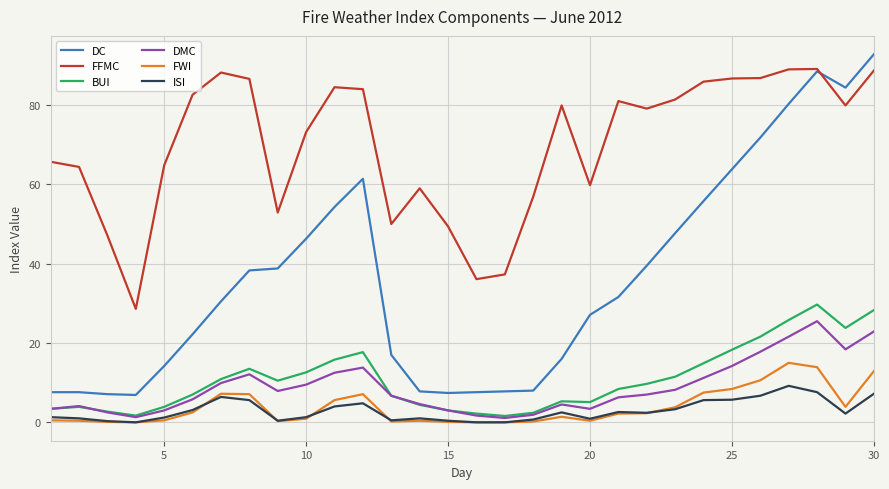

What is the difference between the maximum and minimum values in the FFMC series?

60.5